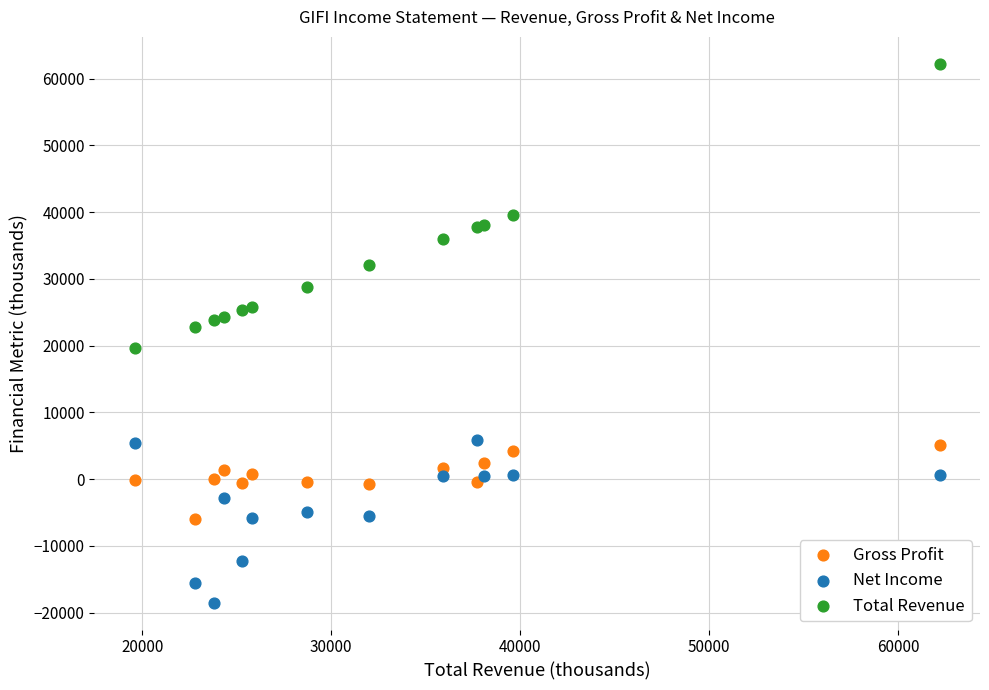

In the Total Revenue series, what Y value is closest to 40900?

39600